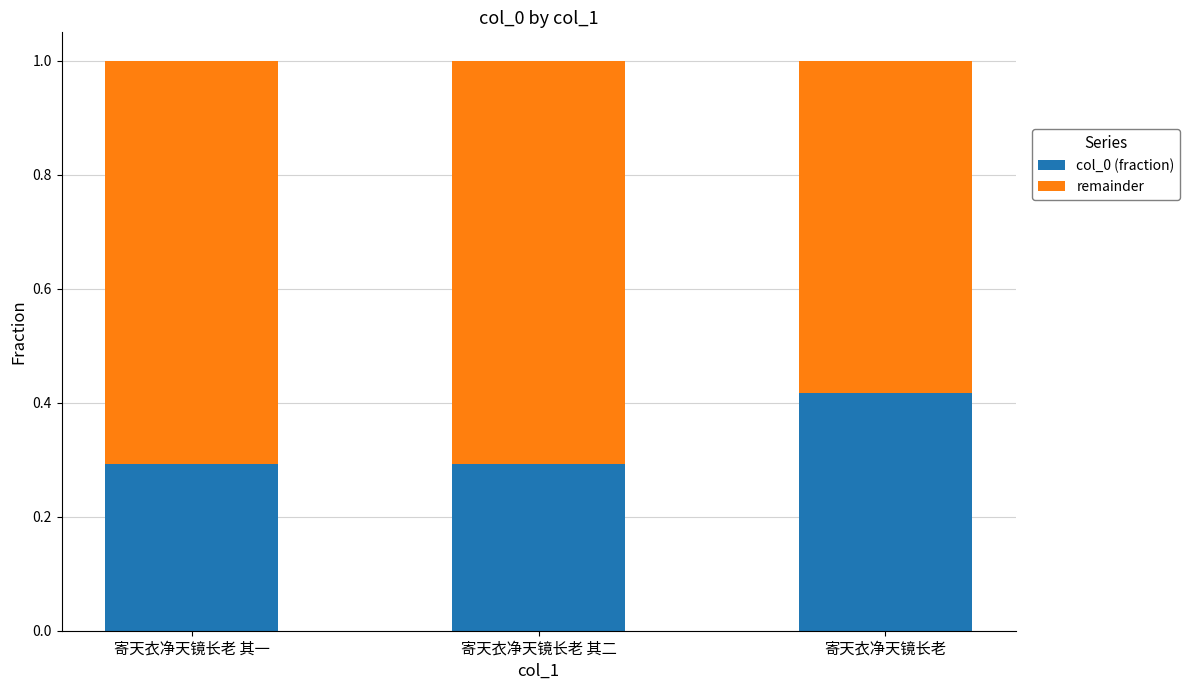

The value of col_0 (fraction) at 寄天衣净天镜长老 其二 is 0.4. True or false?

False